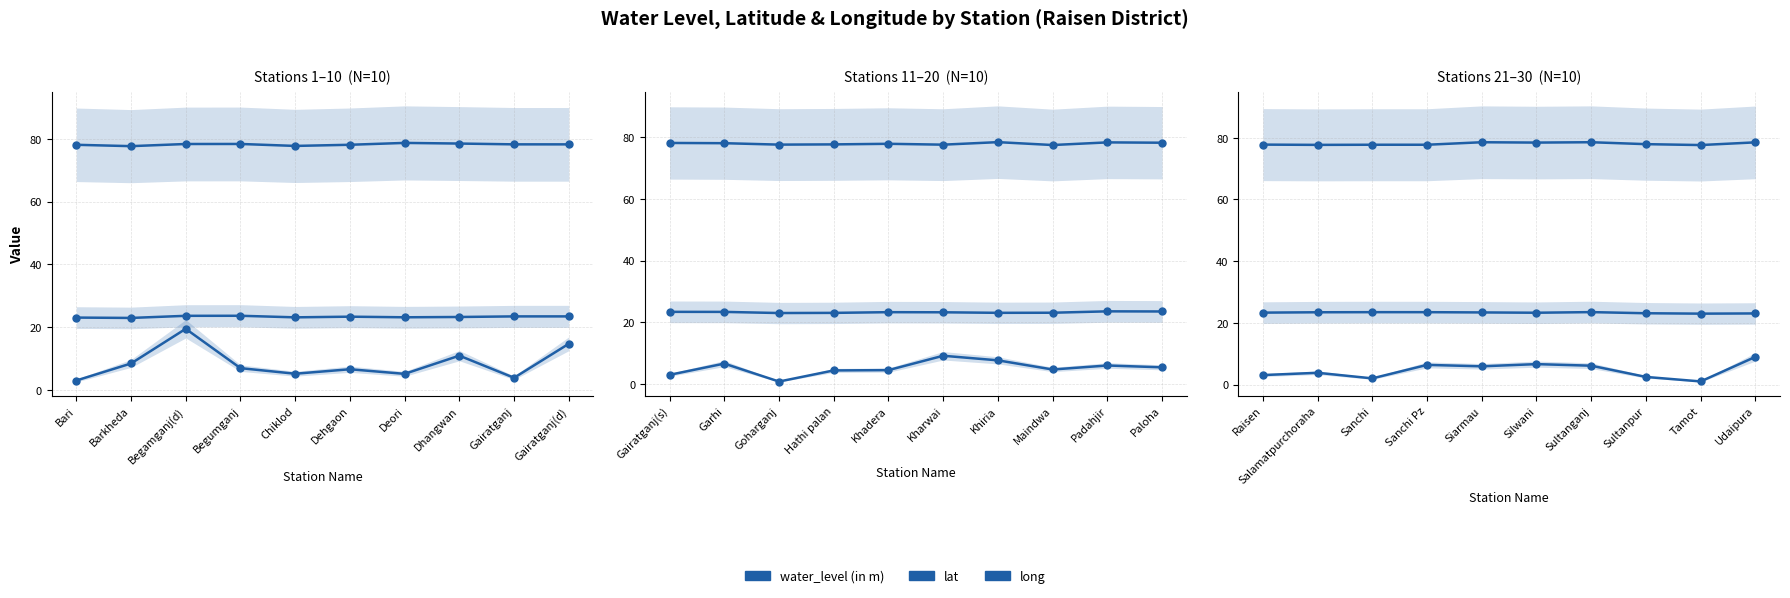

At which label does long reach its peak?

Sultanganj